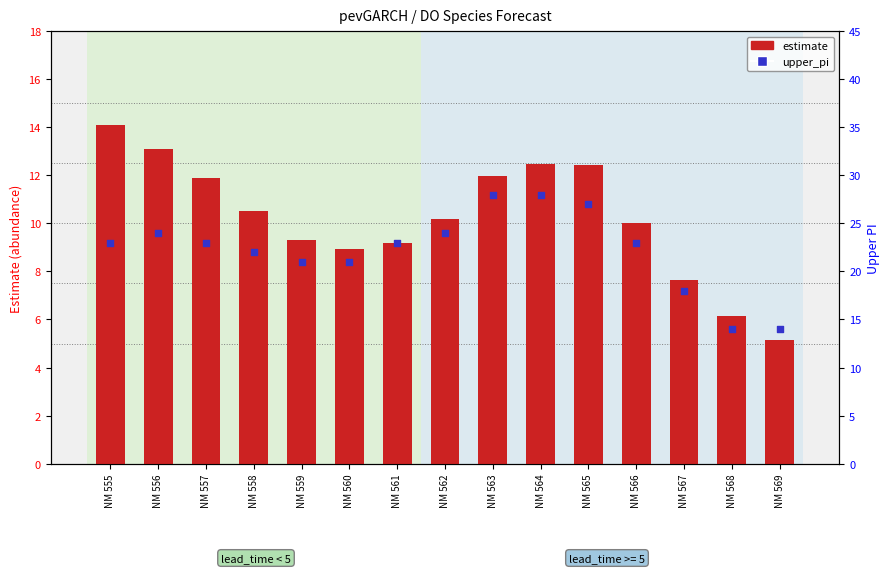

At how many categories does at least one series exceed 24?

3